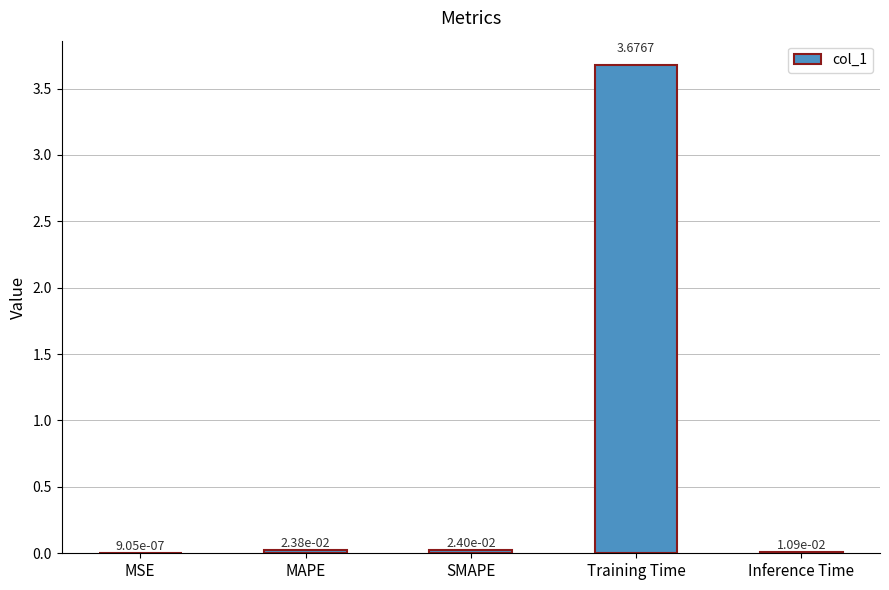

Where is the data nearest to the value 1?

SMAPE